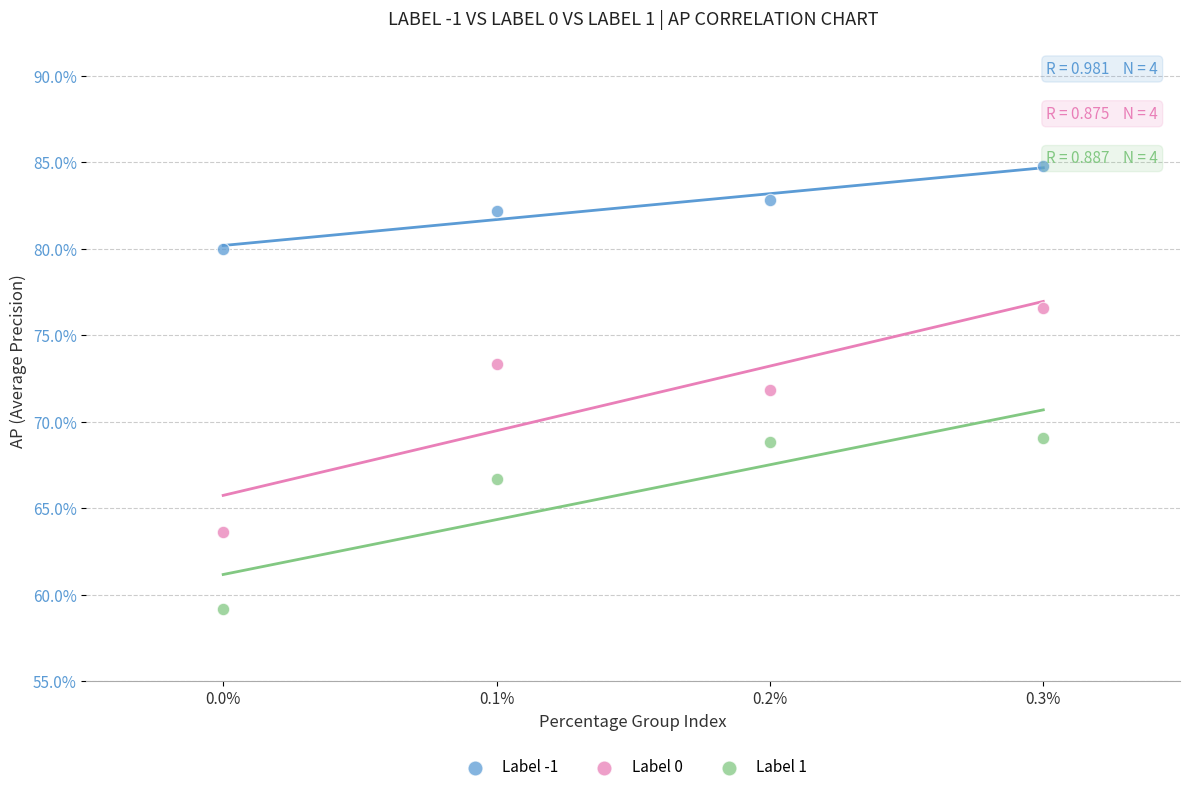

Which series has the widest spread of Y values?

Label 0